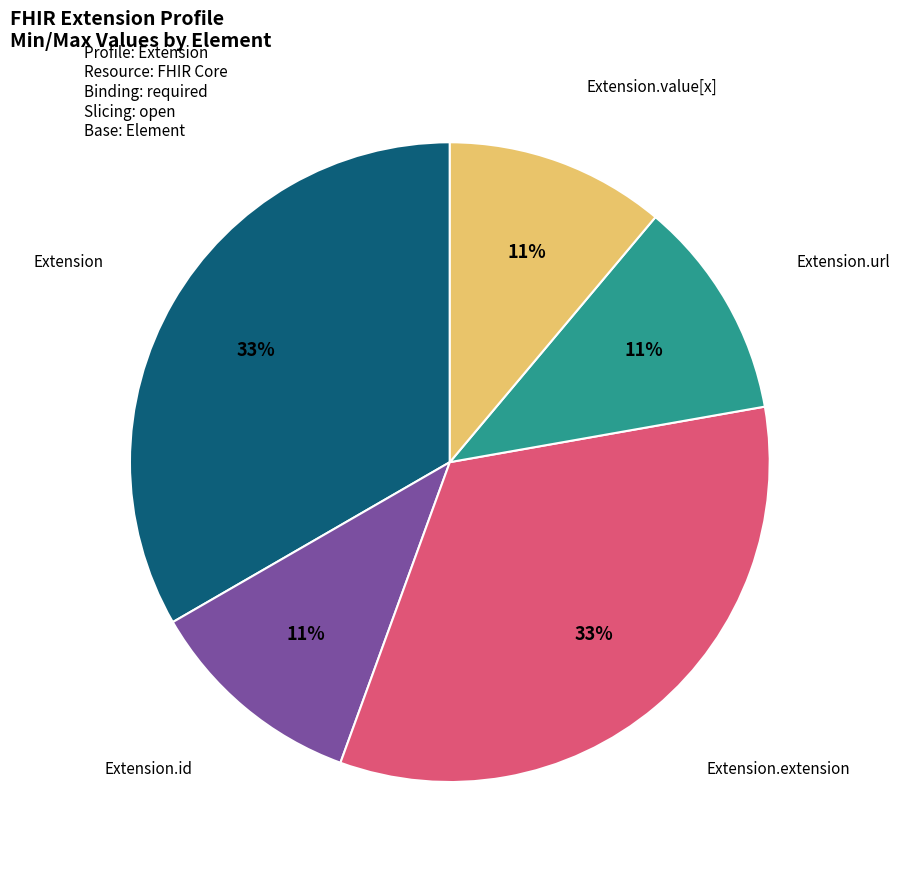

Count the number of slices in the pie.

5